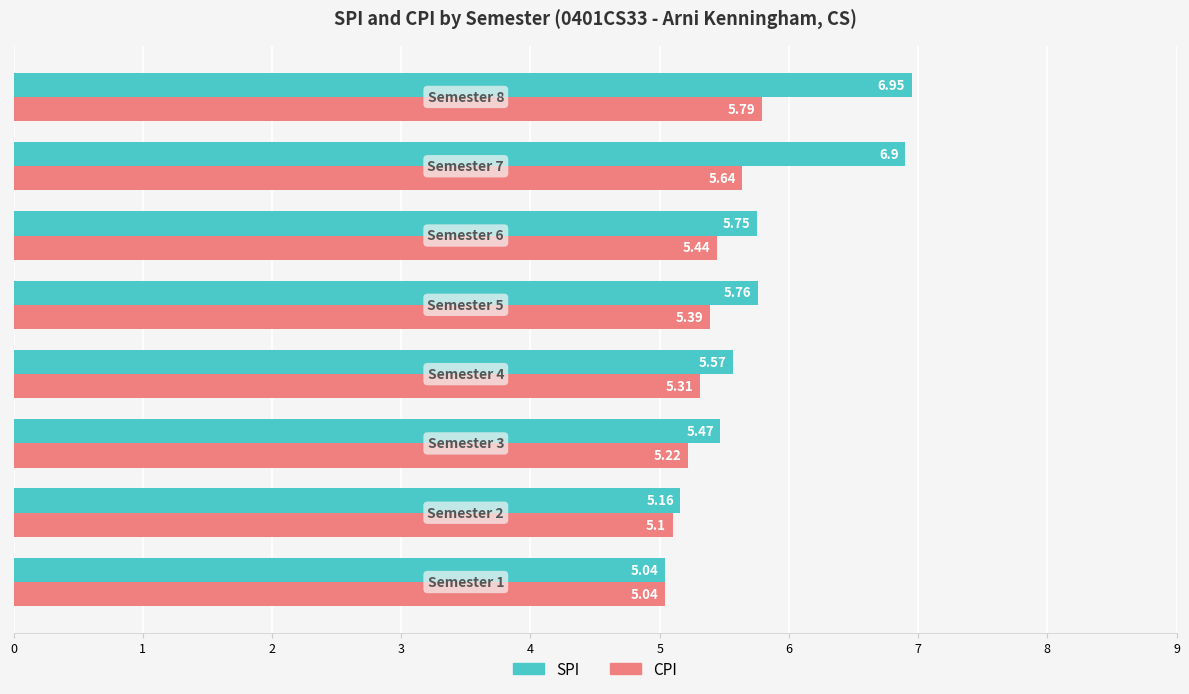

Rank the series by their maximum value, from highest to lowest.

SPI, CPI